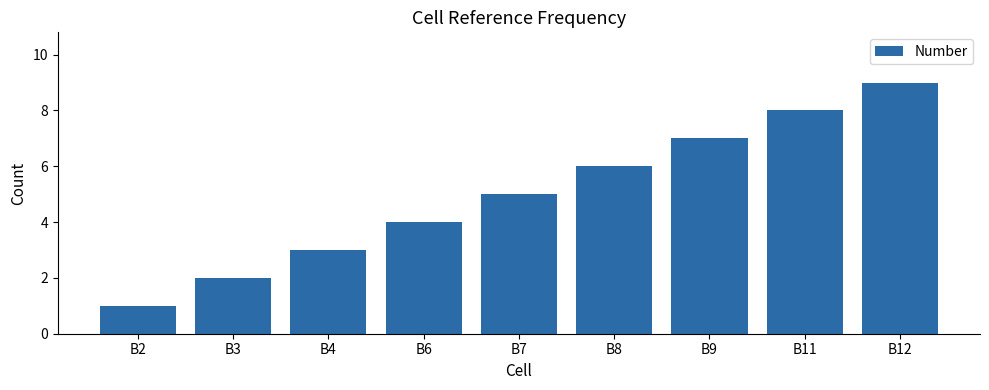

Reading left to right, list all the values displayed in this chart.

1	2	3	4	5	6	7	8	9